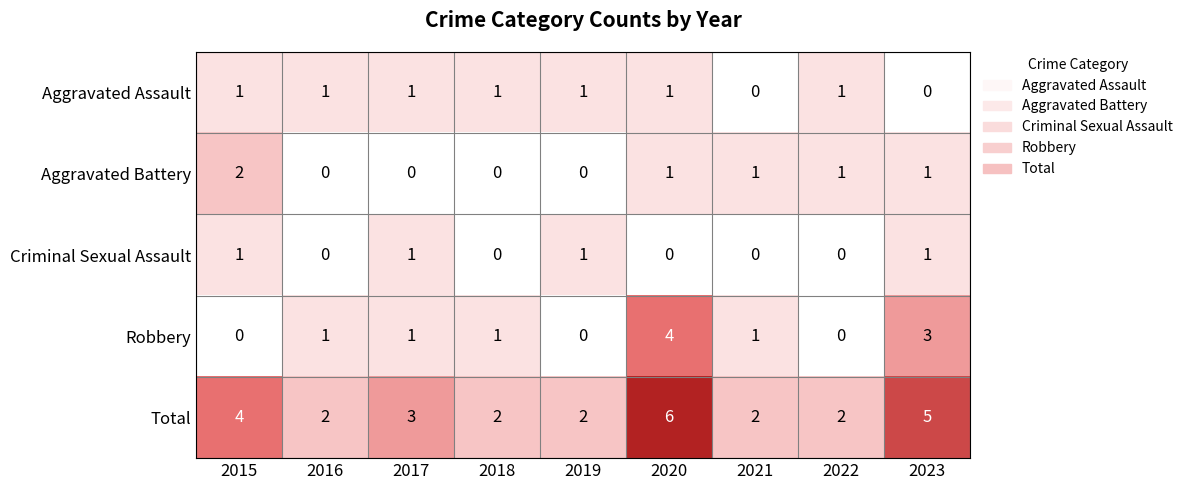

What is the difference between the maximum and minimum values in the Robbery series?

4